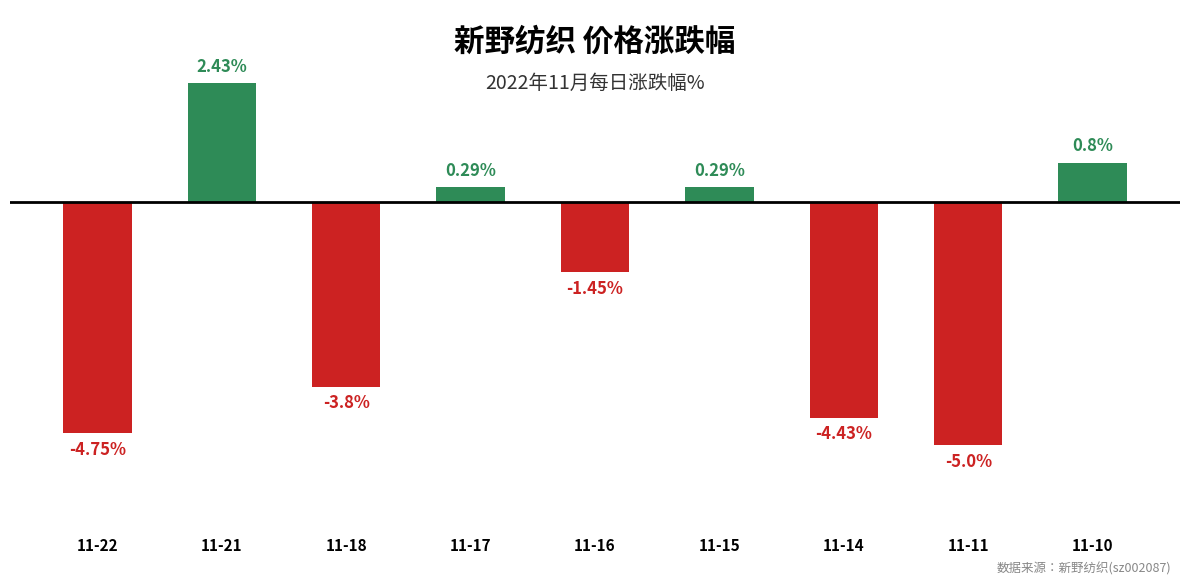

Between 11-16 and 11-10, which is larger?

11-10